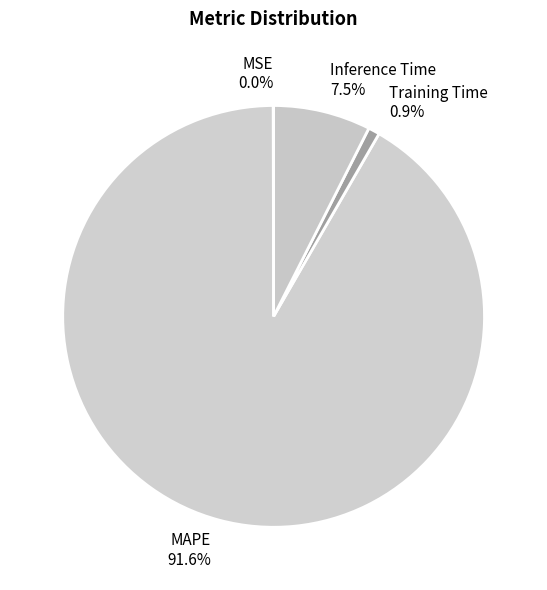

Which has a higher value, Training Time or Inference Time?

Inference Time